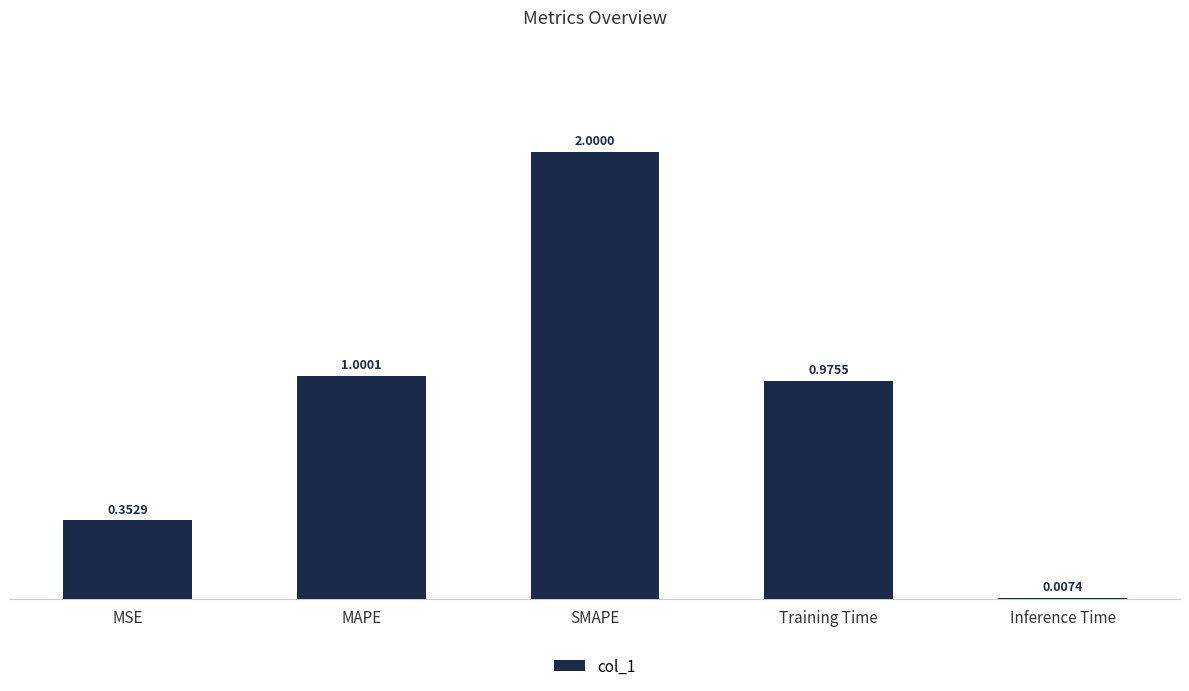

Where is the data nearest to the value 1?

MAPE